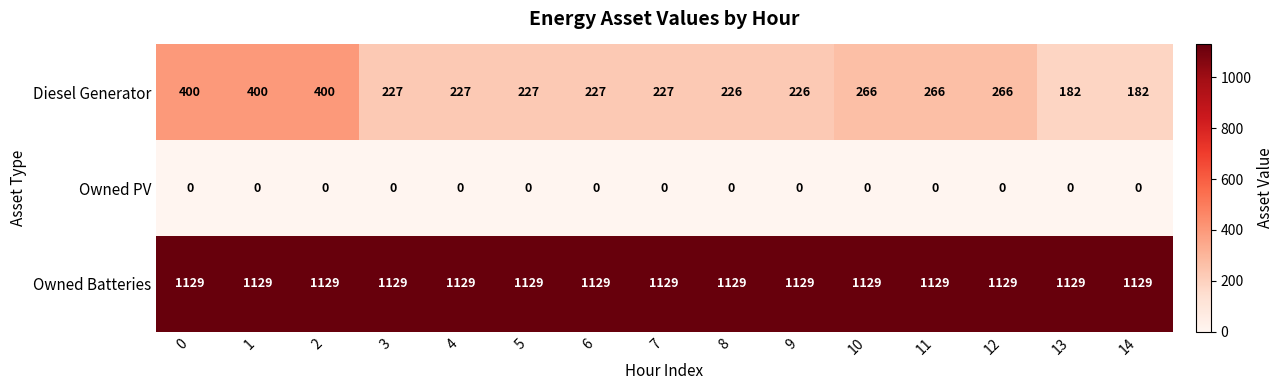

What is the difference between the maximum and second lowest values in the Diesel Generator series?

218